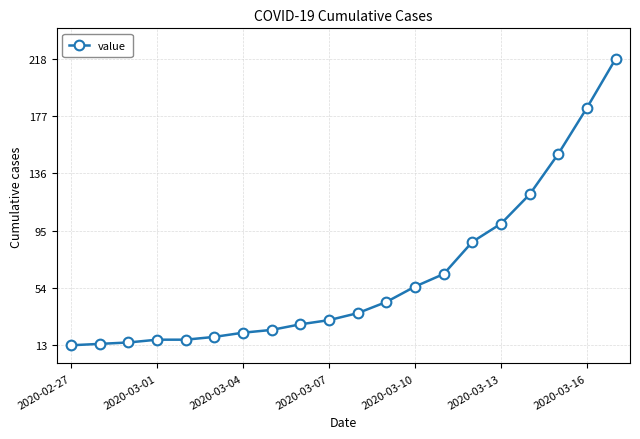

What is the value of the 6th point from the left?

19